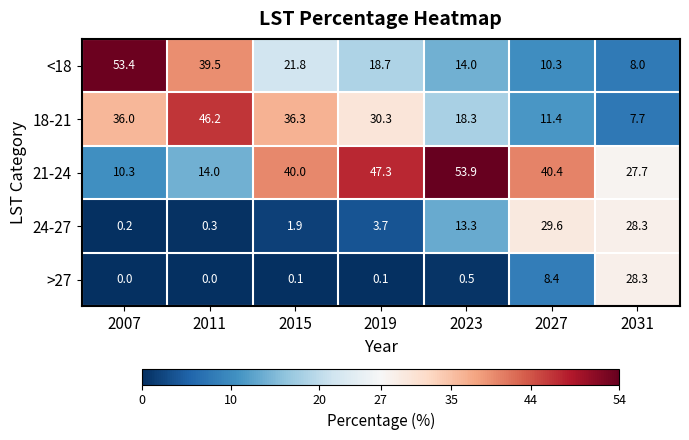

At which label is 21-24 closest to 32?

2031